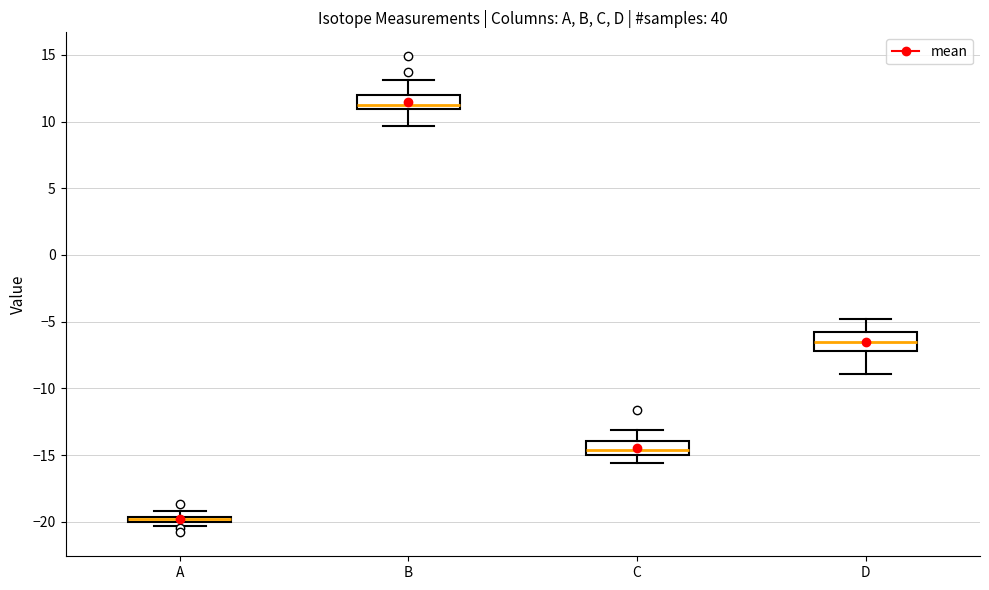

Where does the median line of the box for C sit on the y-axis? The values are not printed on the chart, so give them approximately, as read against the axis.

-14.5